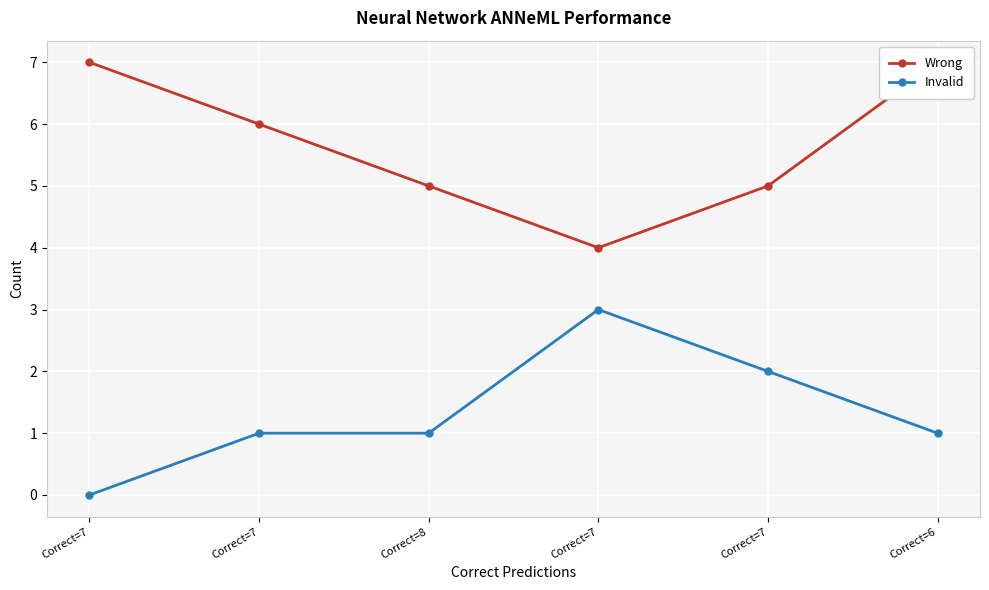

What is the sum of all Wrong values?

34